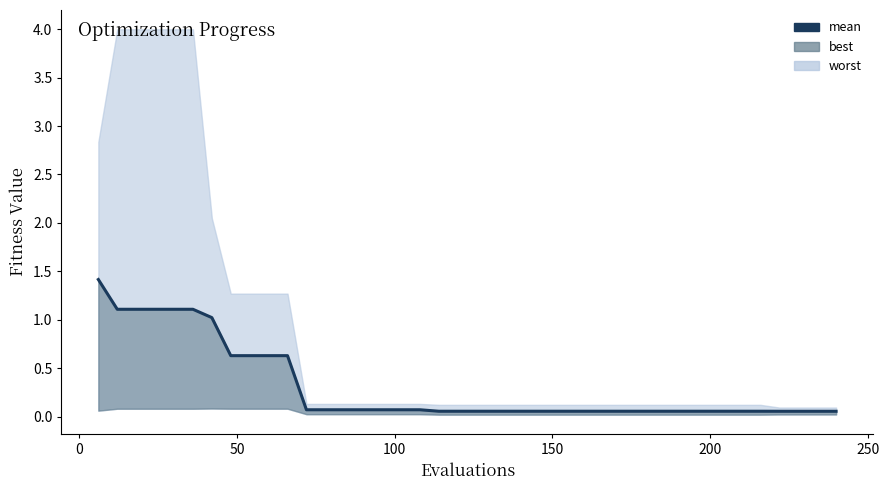

Does the chart display data point markers on the line(s)?

No